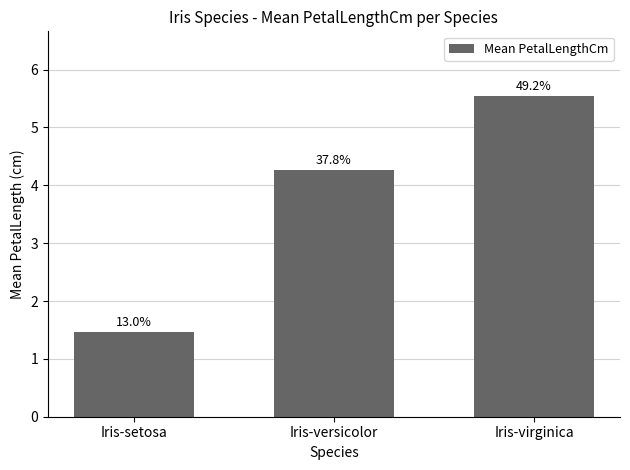

Are the bars horizontal?

No